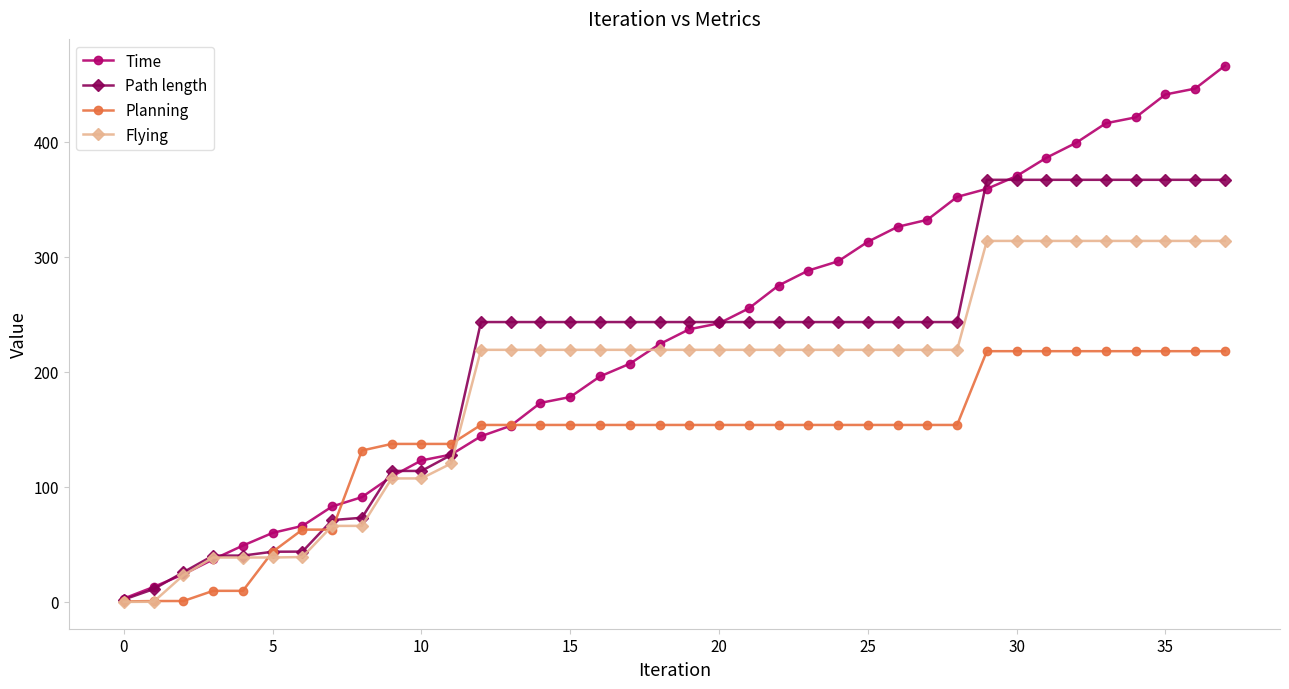

Which series has the largest total across all categories?

Time